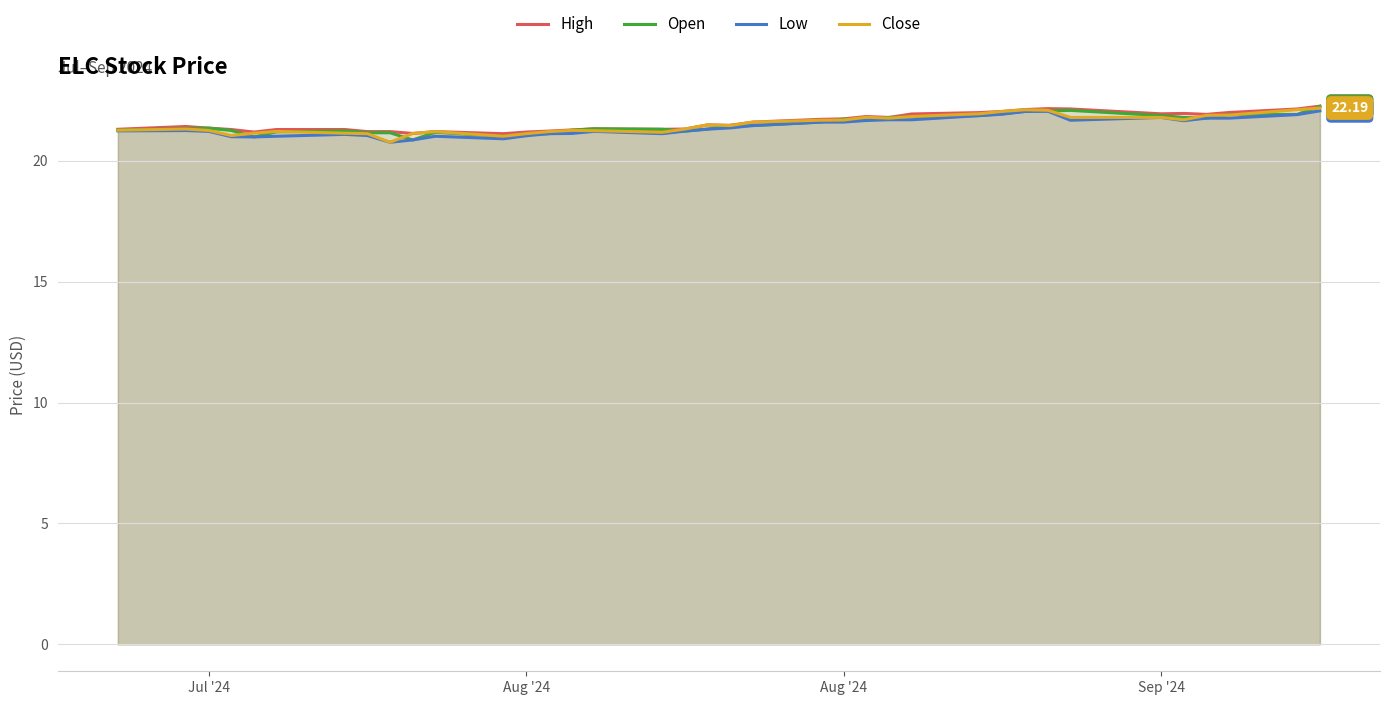

Which series has the largest total across all categories?

High